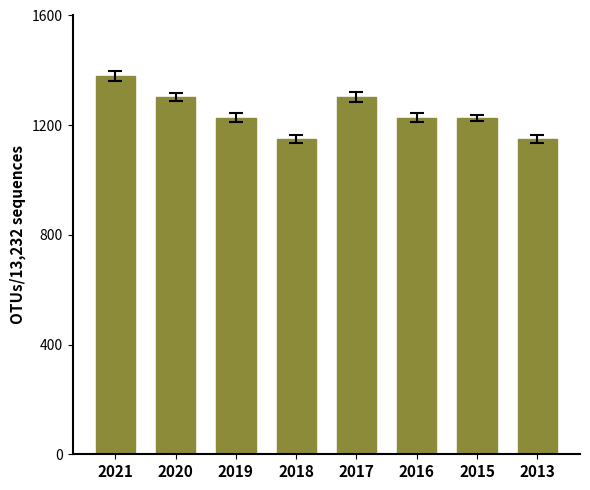

True or false: the data shows 321.1 at 2016.

False